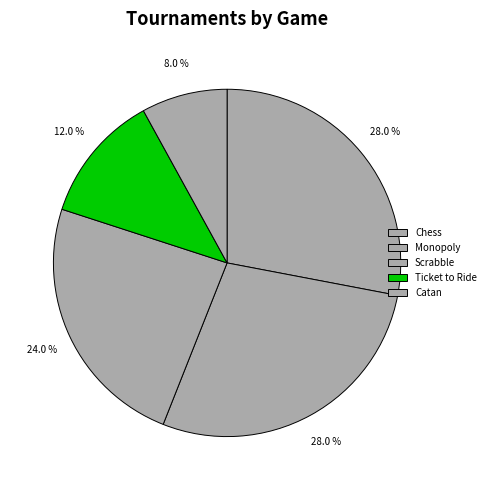

Which category has the smallest portion of the pie?

Catan